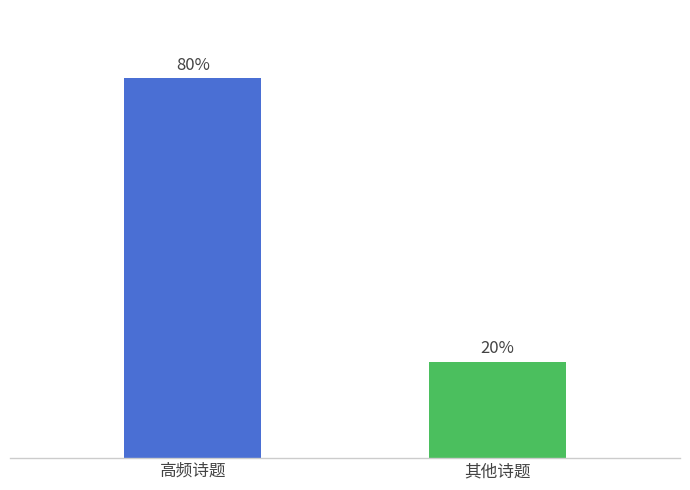

Count the number of data series in this chart.

1